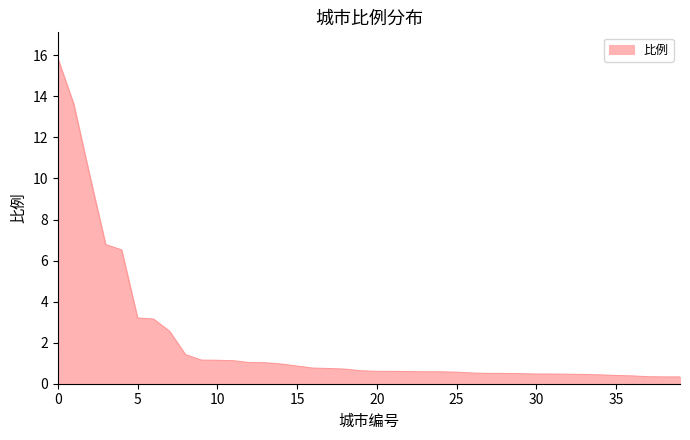

What is the value of the 30th point from the left?

0.5